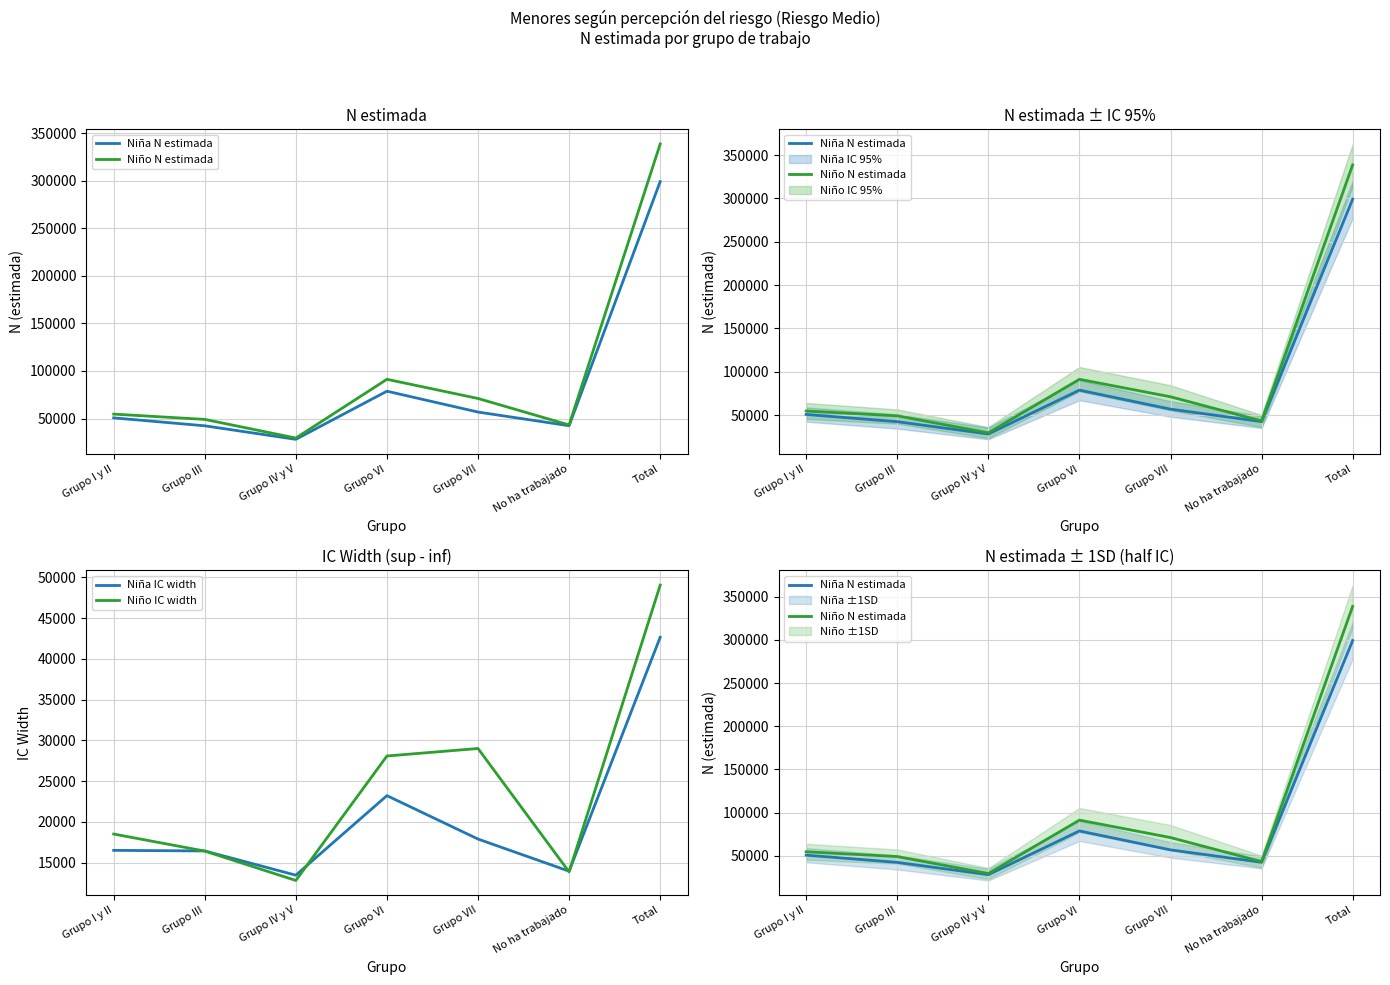

How many distinct data groups are displayed?

4